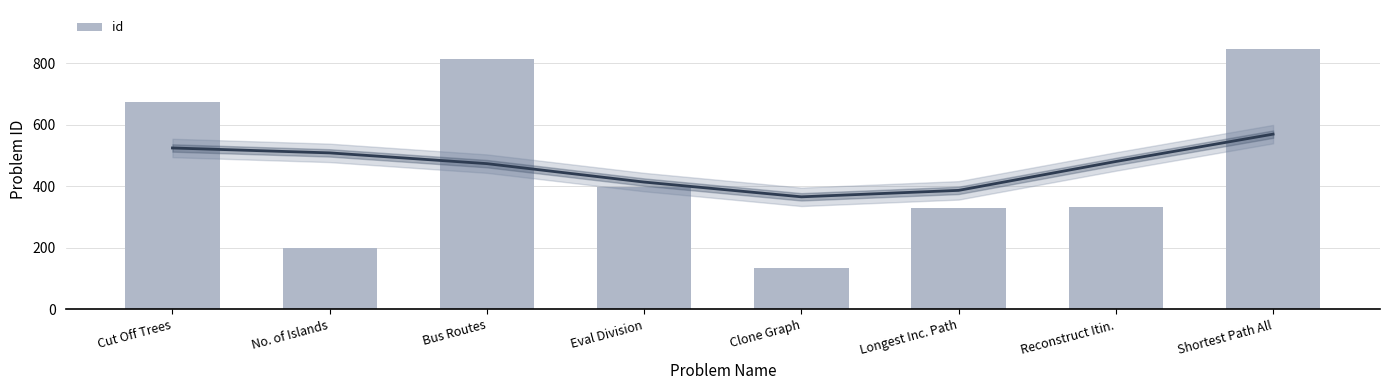

The chart shows a value of 235 at Clone Graph. True or false?

False